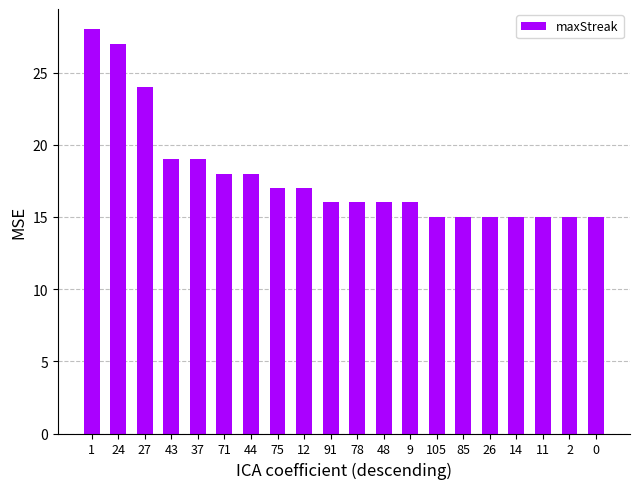

Reading left to right, what are all the values shown in this chart?

28	27	24	19	19	18	18	17	17	16	16	16	16	15	15	15	15	15	15	15